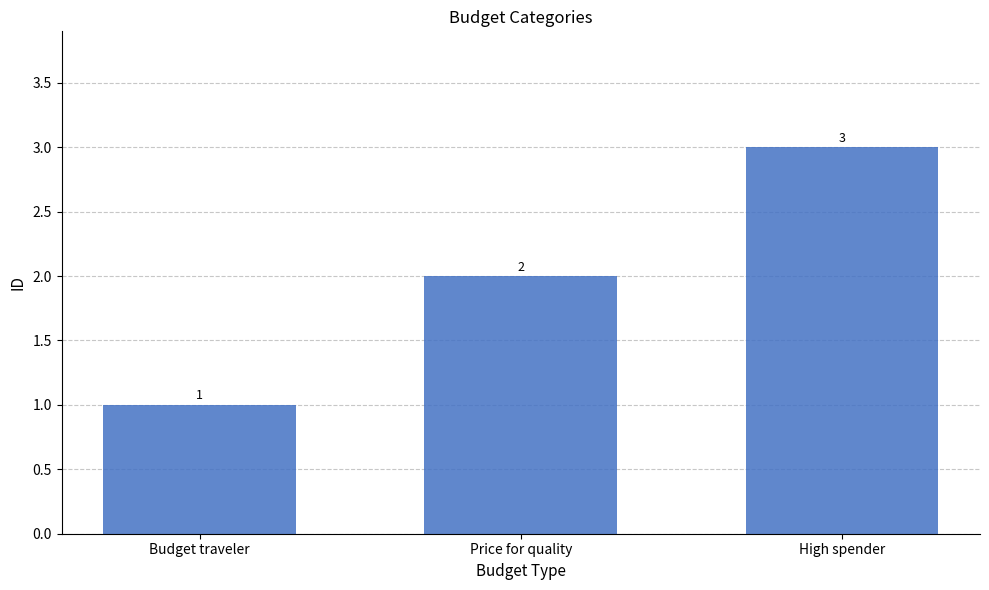

What is the maximum value shown in the chart?

3